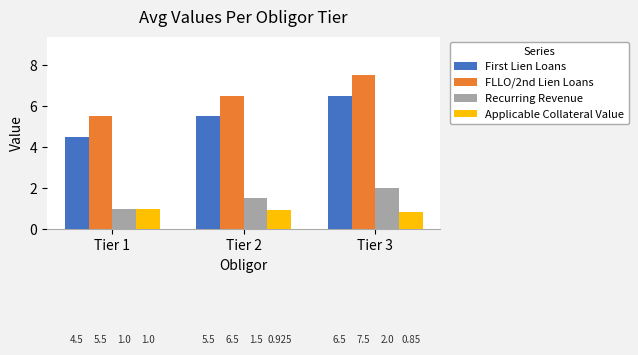

What is the spread (max minus min) of values at Tier 2?

5.6